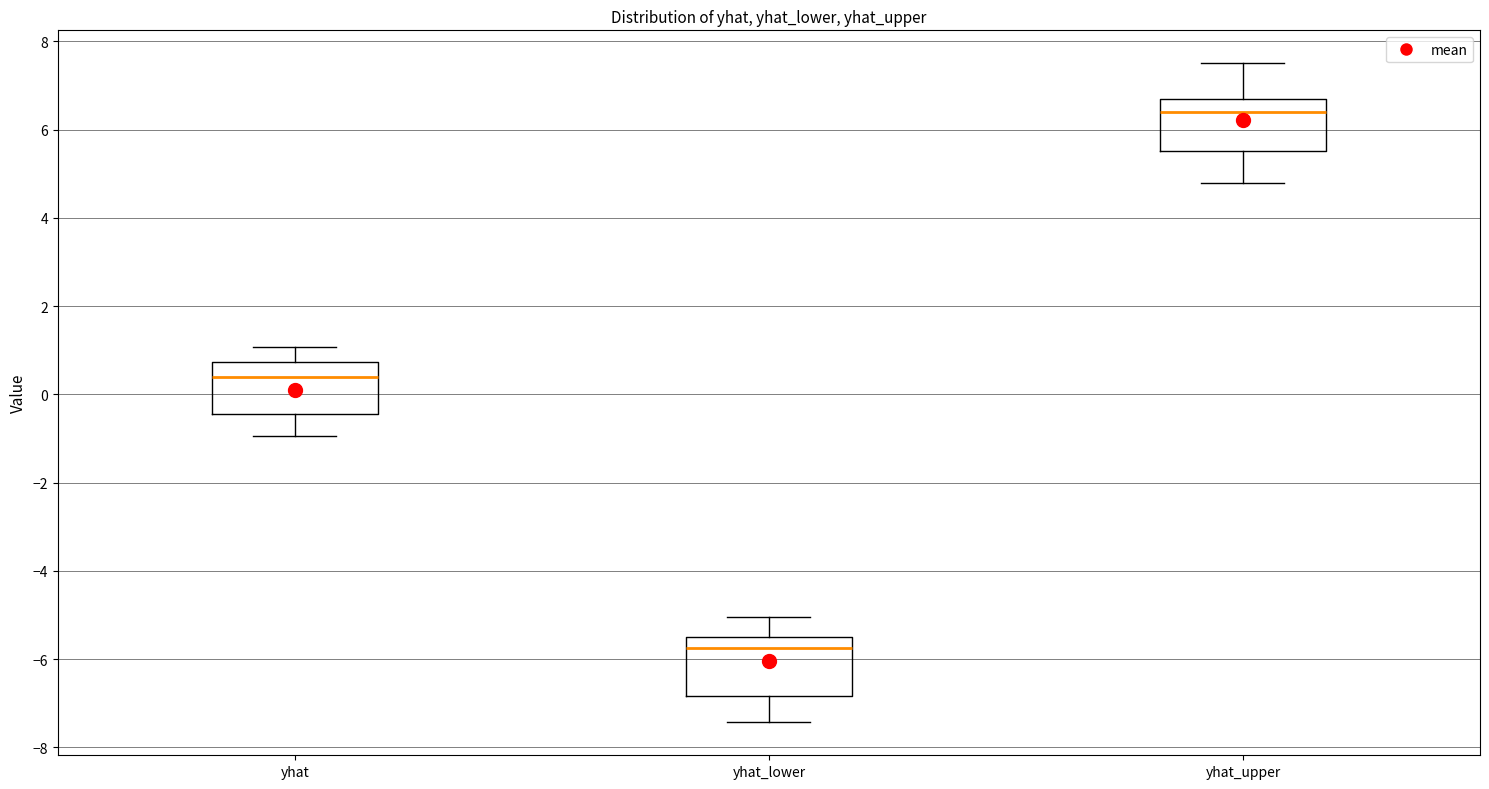

Reading left to right, read every box against the y-axis: the position of its median line, the range the box covers, and the ends of its whiskers. The values are not printed on the chart, so give them approximately, as read against the axis.

yhat: median 0.4, box -0.4 to 0.8, whiskers -1.0 to 1.0
yhat_lower: median -5.8, box -6.8 to -5.4, whiskers -7.4 to -5.0
yhat_upper: median 6.4, box 5.6 to 6.6, whiskers 4.8 to 7.6